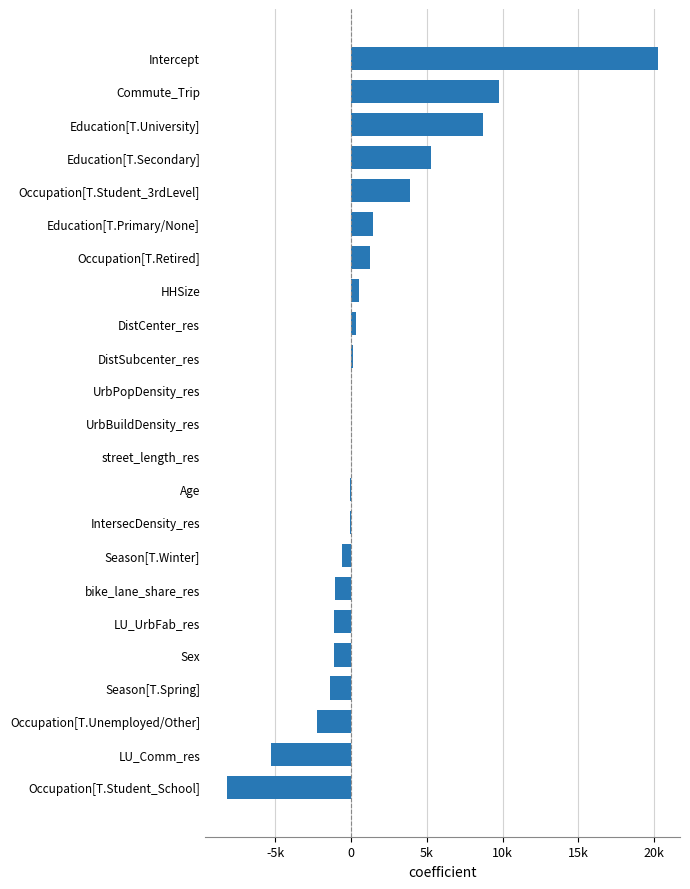

At which category does the chart reach its peak across all series?

Intercept